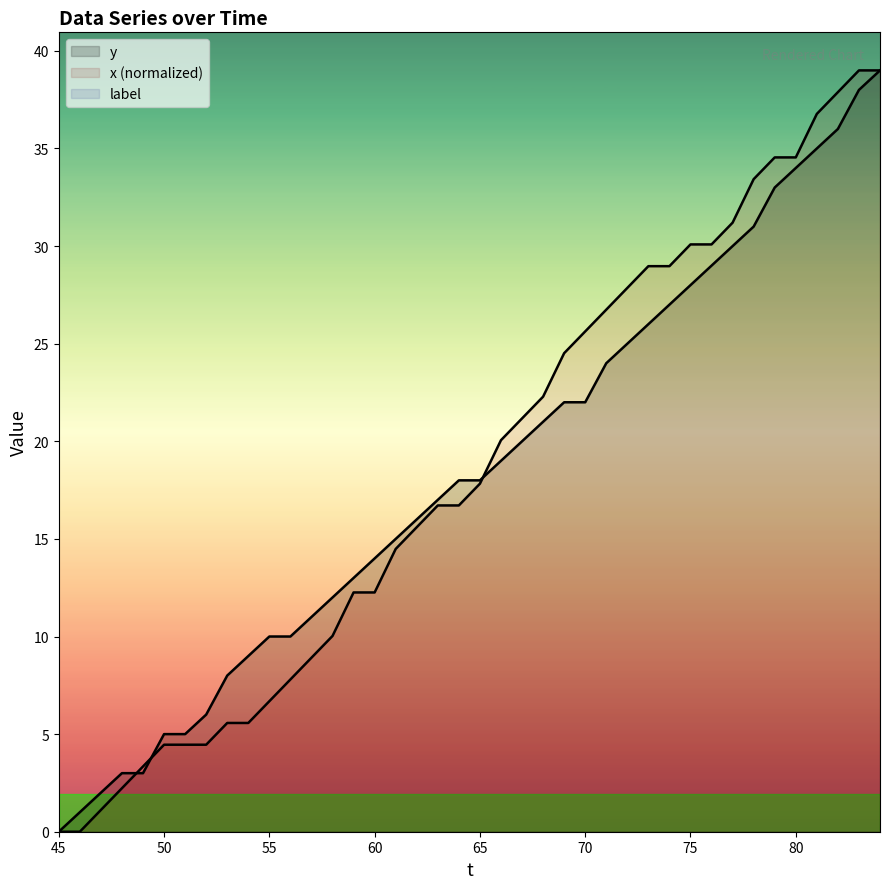

What is the sum of the x values at 83 and 45?

39.0